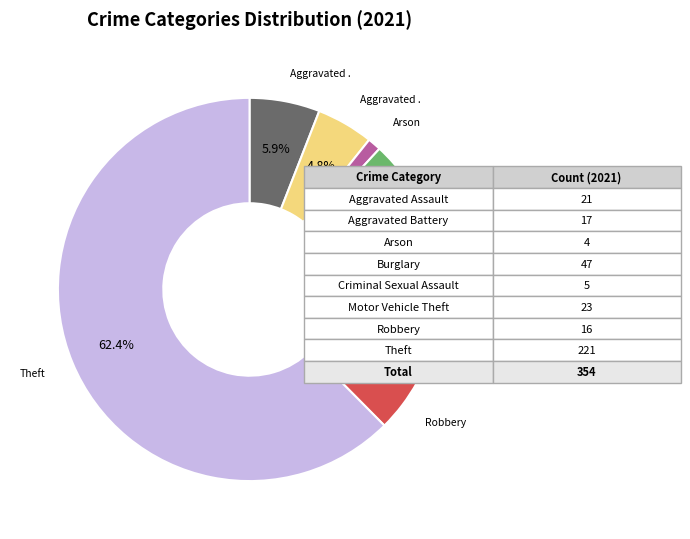

Is there a majority slice in this chart?

Yes